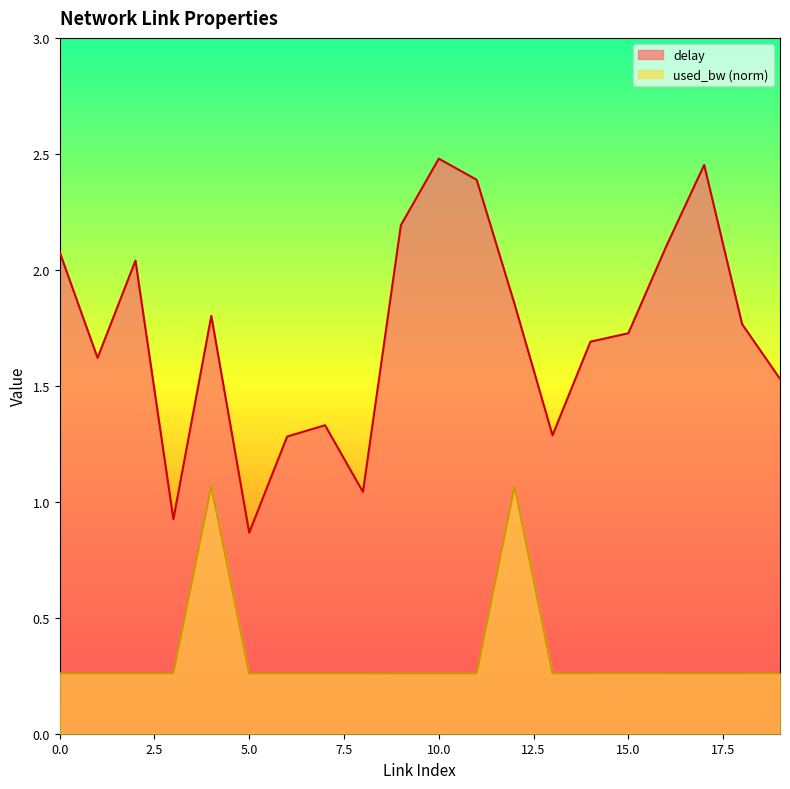

How many values in the delay series are below 1?

2